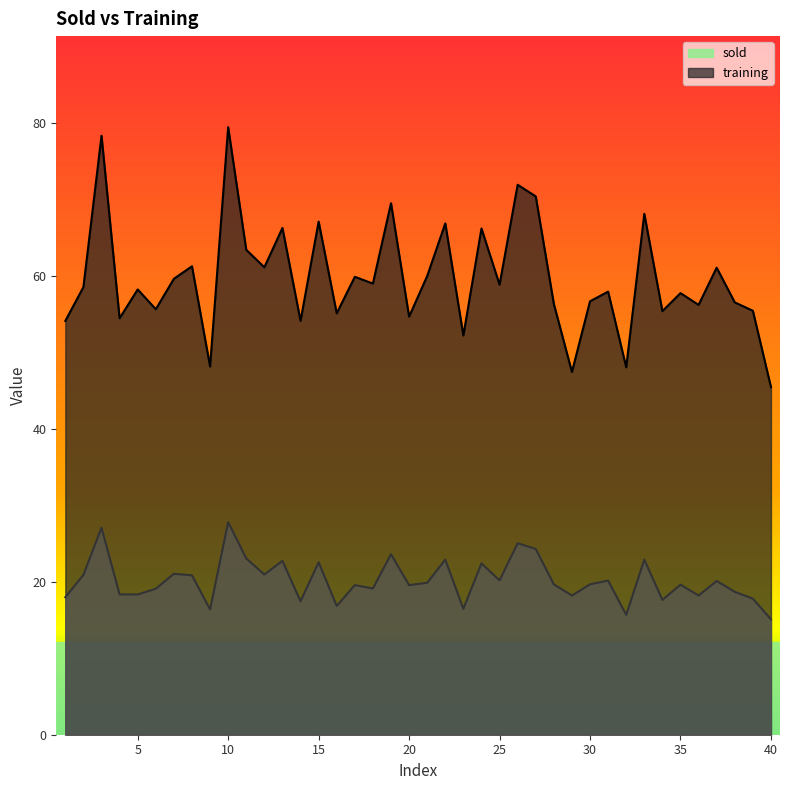

At which category is the sum across all series the highest?

10